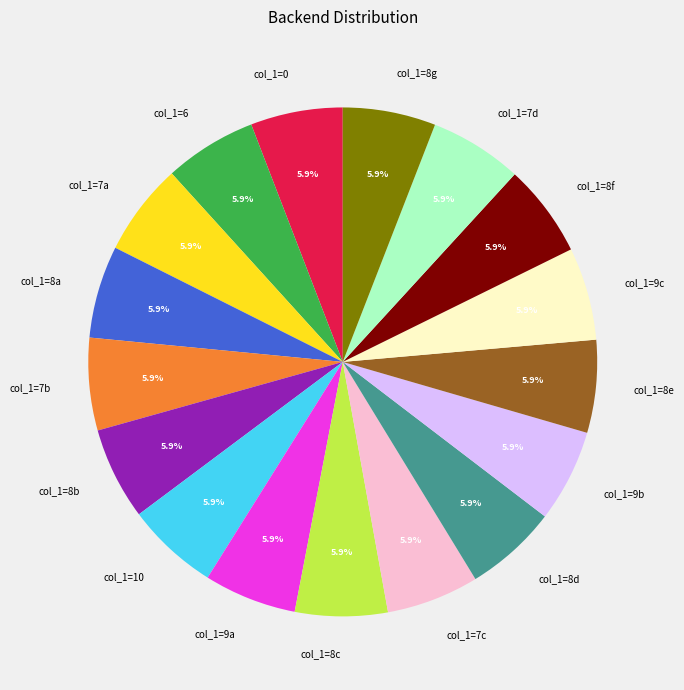

What is the ratio of the value at col_1=8d to the value at col_1=7d?

1.0